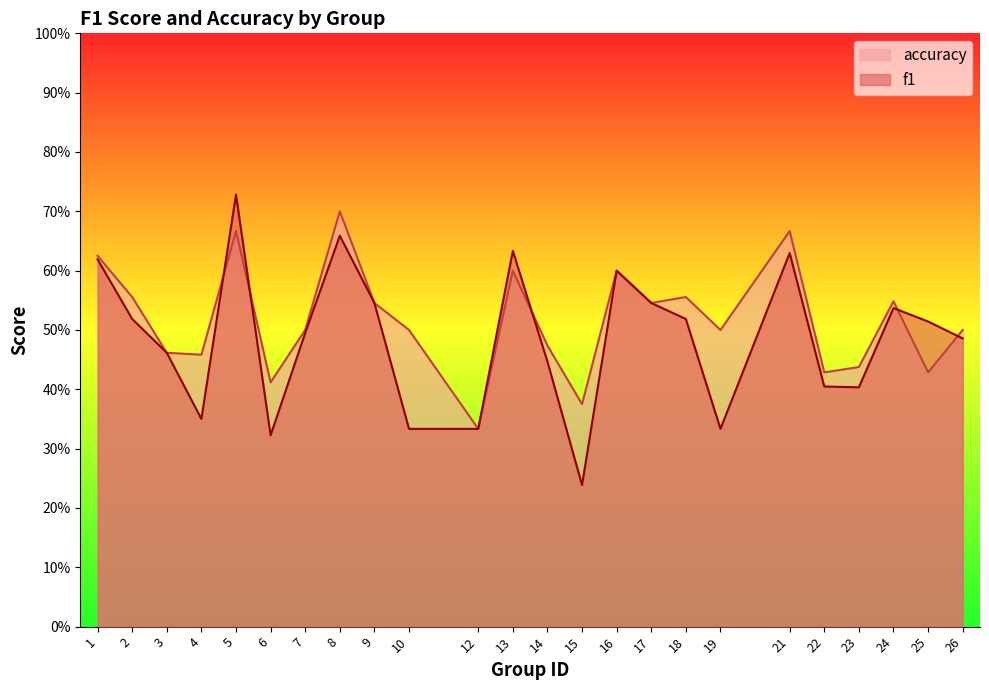

Rank the series by their maximum value, from highest to lowest.

f1, accuracy